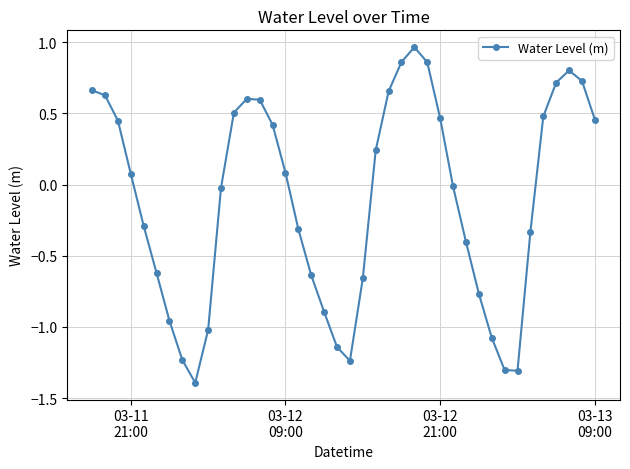

What is the smallest value displayed?

-1.4